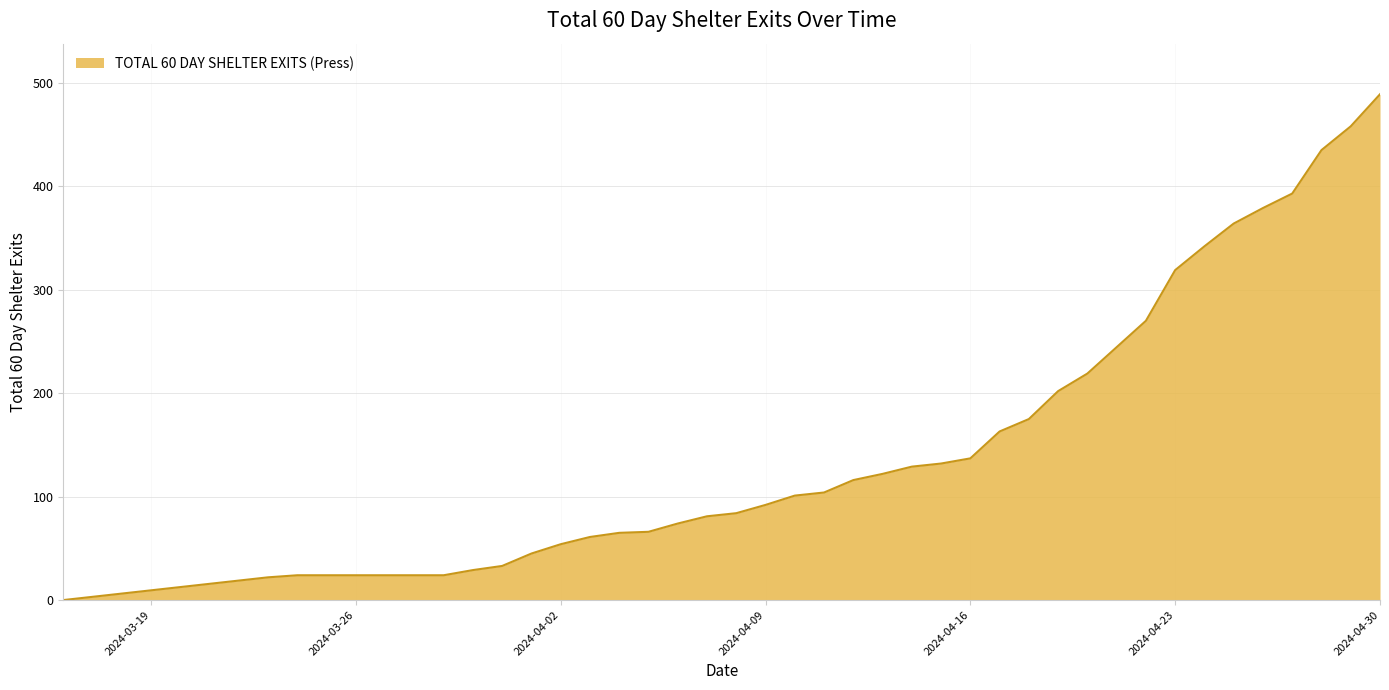

How many lines are shown in the chart?

1